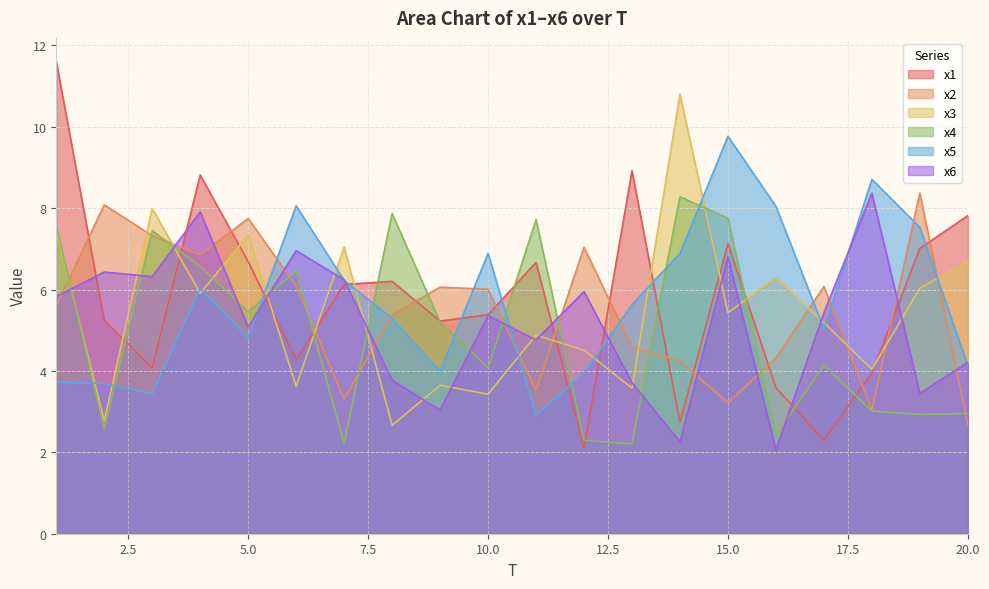

Read the x6 value at 2.

6.4